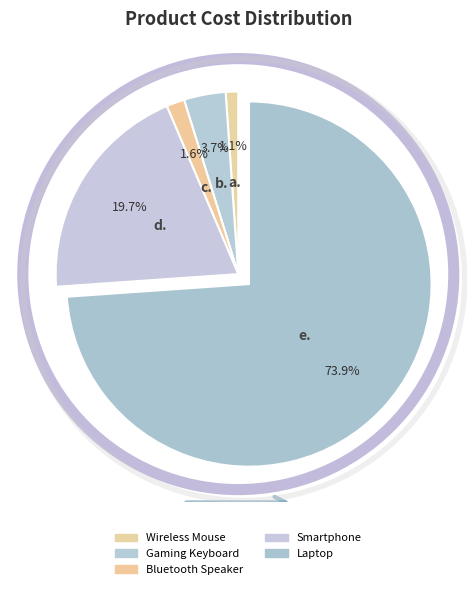

How many slices are in this pie chart?

5